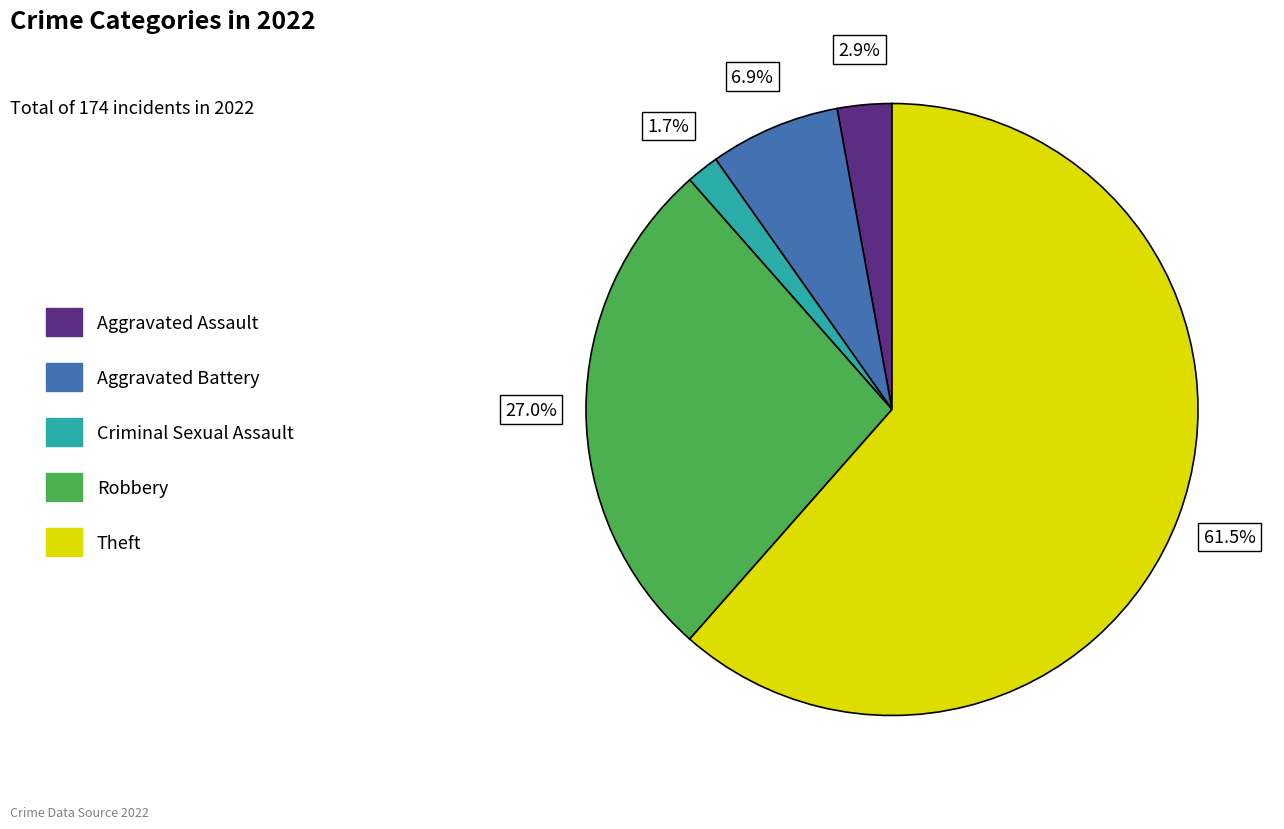

How many segments does this pie chart have?

5